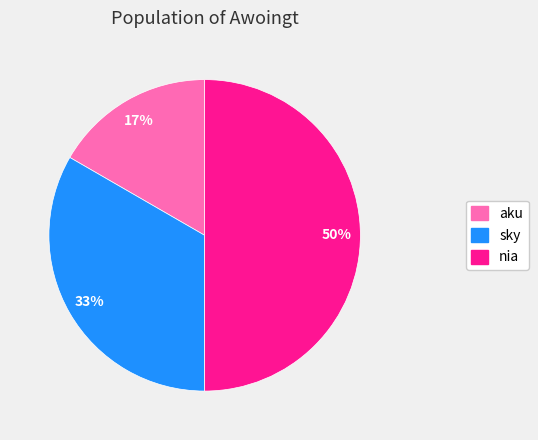

Does aku represent more than half of the total?

No